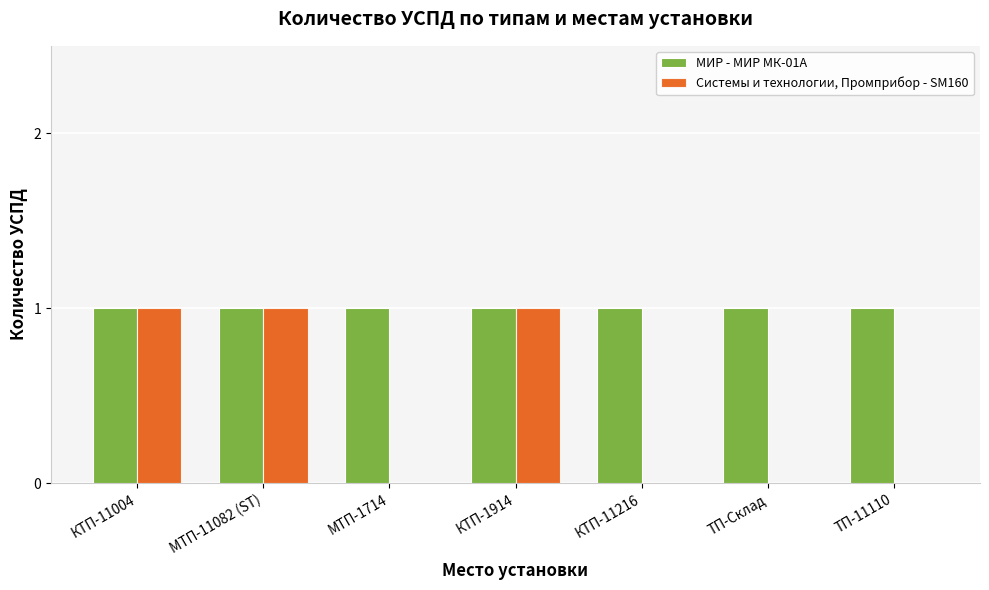

Which series changed the most between КТП-11004 and ТП-Склад?

Системы и технологии, Промприбор - SM160